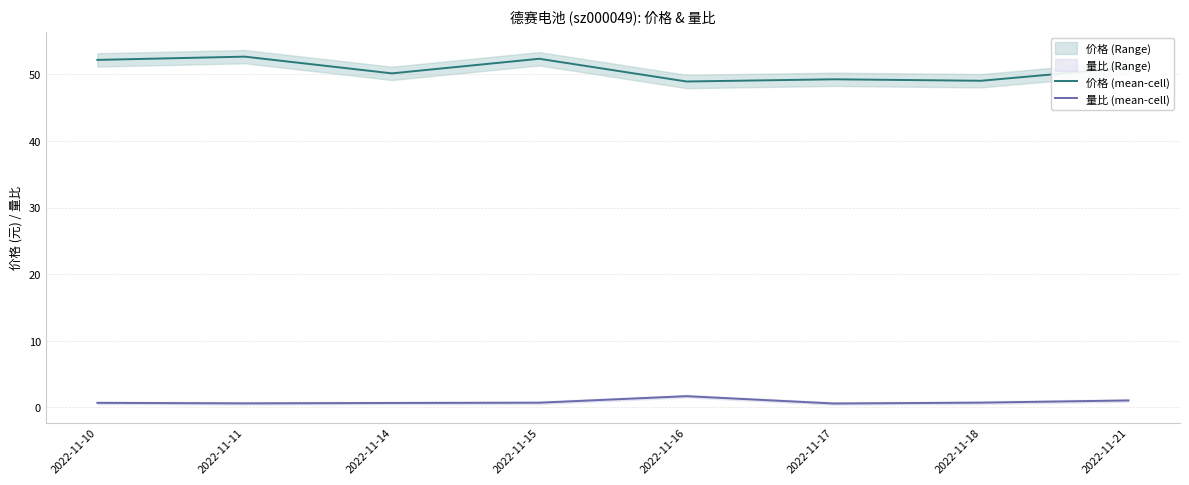

Reading left to right, transcribe all the data shown in this chart.

价格 (mean-cell): 52.2	52.6	50.1	52.3	48.9	49.2	49.0	51.0
量比 (mean-cell): 0.7	0.6	0.7	0.7	1.7	0.6	0.7	1.1